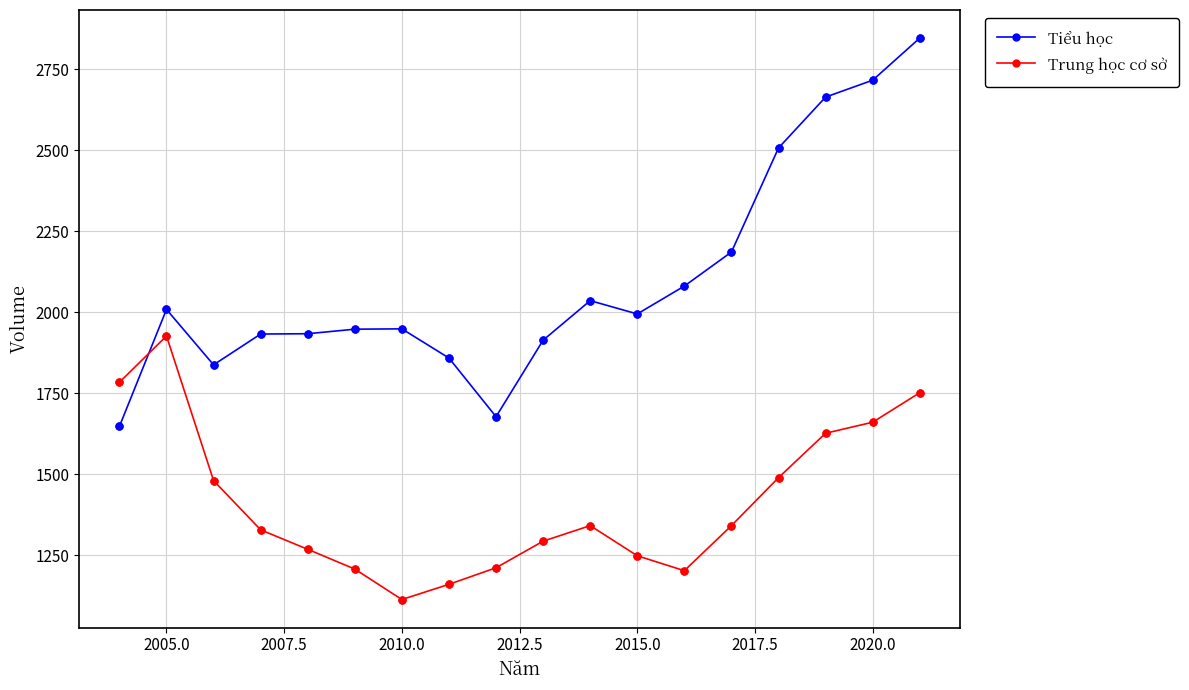

At how many categories does at least one series exceed 1376?

18